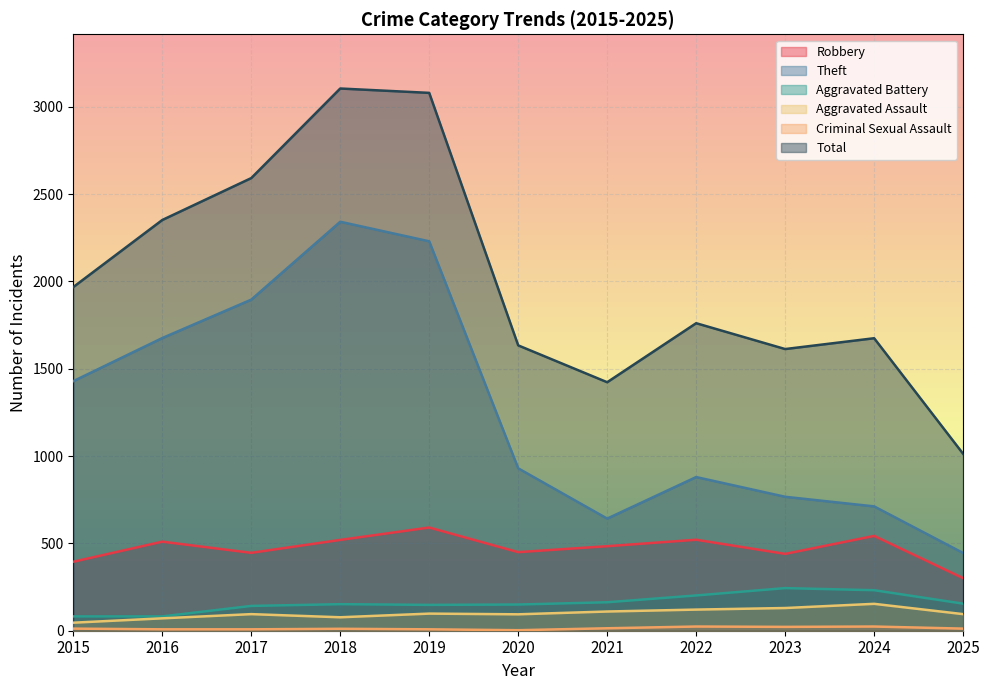

Which category has the lowest value in the Aggravated Assault series?

2015